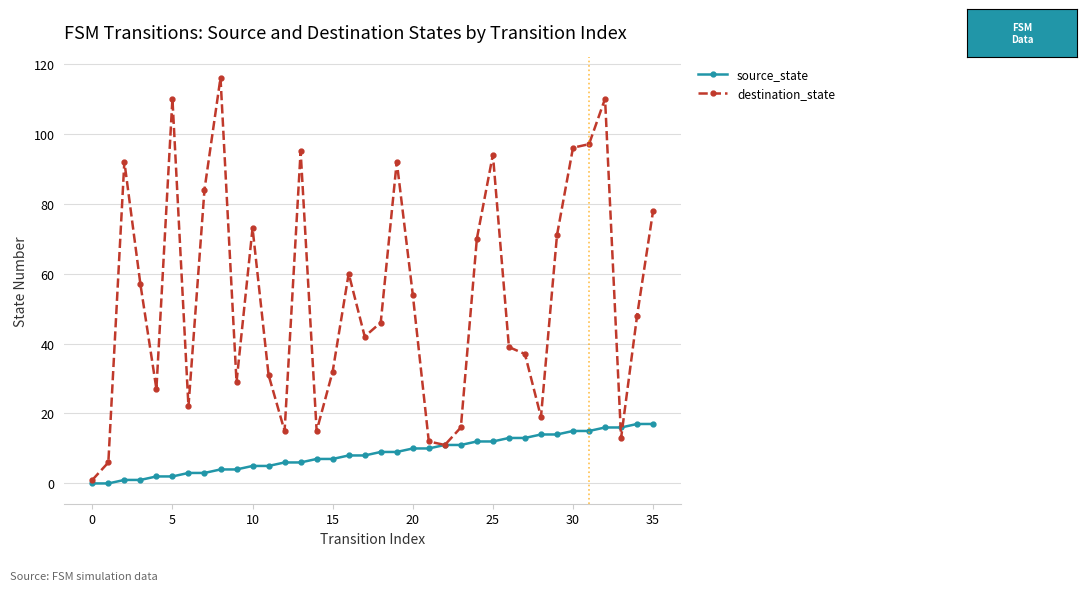

At how many categories does at least one series exceed 82?

10